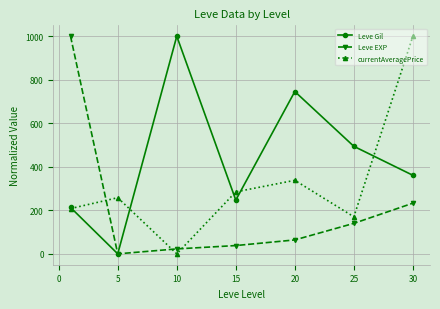

List the series in order of their overall mean, lowest first.

Leve EXP, currentAveragePrice, Leve Gil